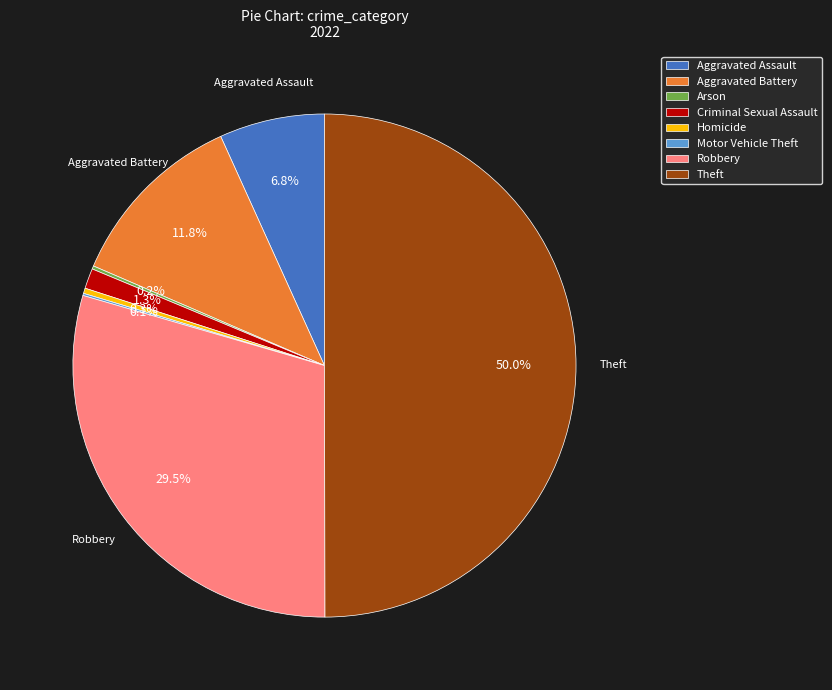

What portion of the pie excludes Aggravated Assault?

93.2%